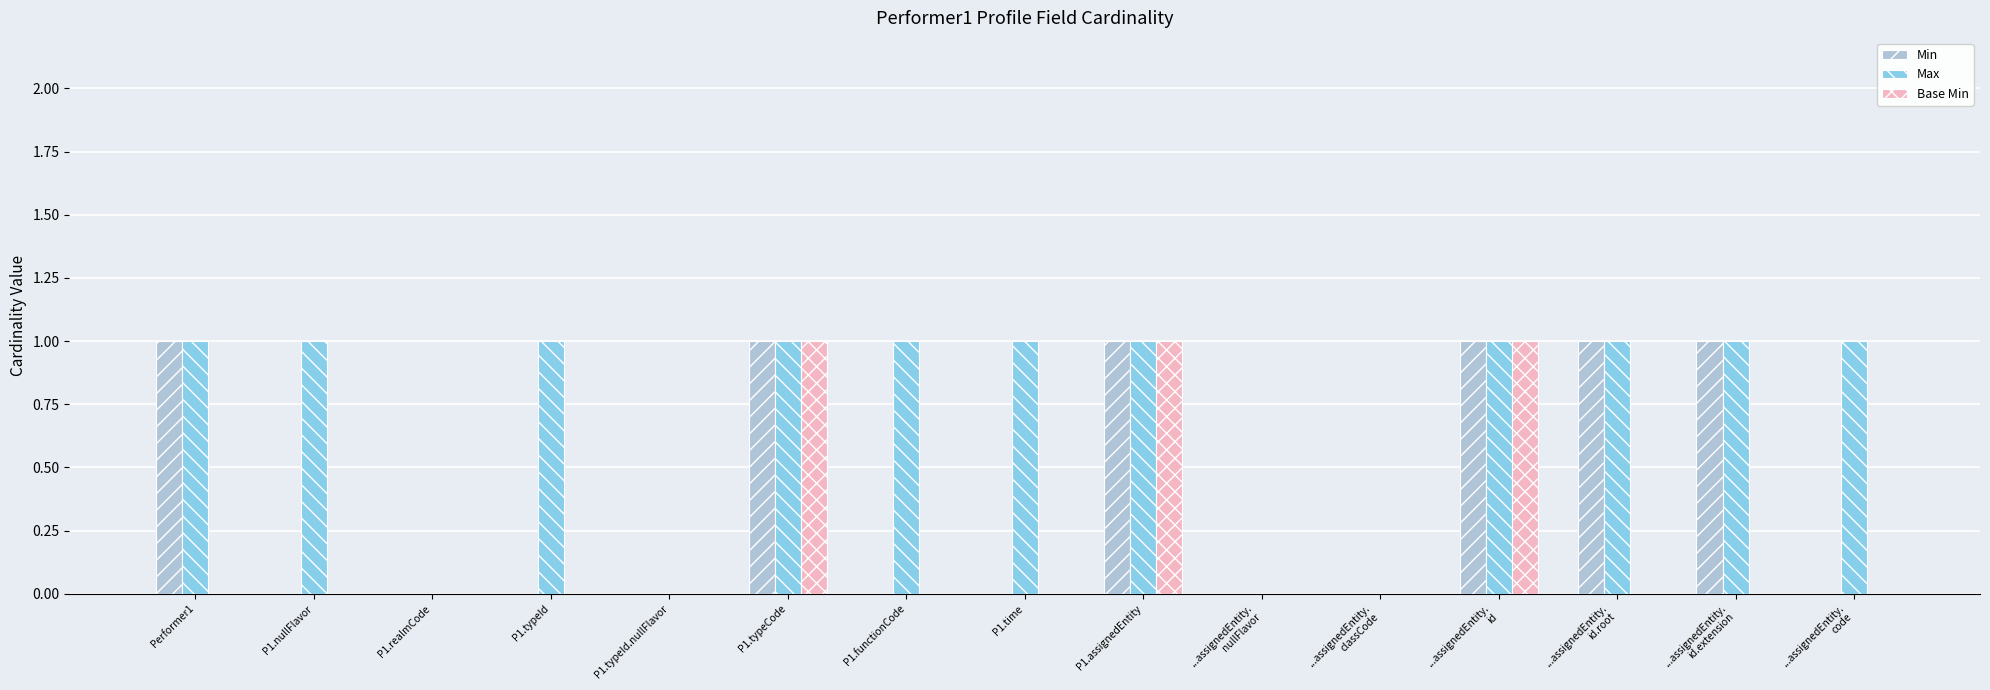

Reading right to left, transcribe all the data shown in this chart.

Min: ...assignedEntity.
code=0	...assignedEntity.
id.extension=1	...assignedEntity.
id.root=1	...assignedEntity.
id=1	...assignedEntity.
classCode=0	...assignedEntity.
nullFlavor=0	P1.assignedEntity=1	P1.time=0	P1.functionCode=0	P1.typeCode=1	P1.typeId.nullFlavor=0	P1.typeId=0	P1.realmCode=0	P1.nullFlavor=0	Performer1=1
Max: ...assignedEntity.
code=1	...assignedEntity.
id.extension=1	...assignedEntity.
id.root=1	...assignedEntity.
id=1	...assignedEntity.
classCode=0	...assignedEntity.
nullFlavor=0	P1.assignedEntity=1	P1.time=1	P1.functionCode=1	P1.typeCode=1	P1.typeId.nullFlavor=0	P1.typeId=1	P1.realmCode=0	P1.nullFlavor=1	Performer1=1
Base Min: ...assignedEntity.
code=0	...assignedEntity.
id.extension=0	...assignedEntity.
id.root=0	...assignedEntity.
id=1	...assignedEntity.
classCode=0	...assignedEntity.
nullFlavor=0	P1.assignedEntity=1	P1.time=0	P1.functionCode=0	P1.typeCode=1	P1.typeId.nullFlavor=0	P1.typeId=0	P1.realmCode=0	P1.nullFlavor=0	Performer1=0